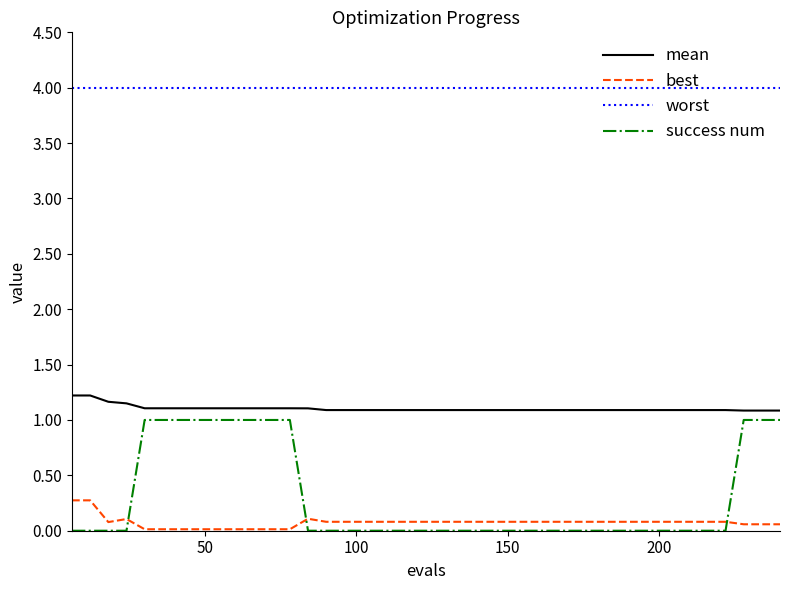

What are all the series names shown in the legend?

mean, best, worst, success num